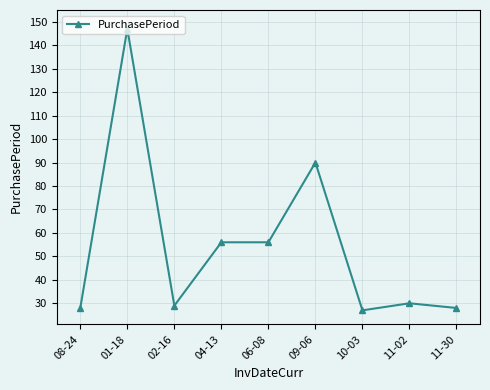

What is the sum of all values?

491